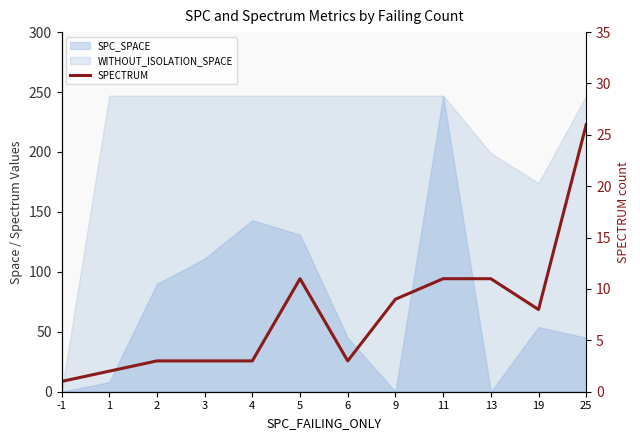

Reading left to right, extract all data points from this chart.

-1=1	1=2	2=3	3=3	4=3	5=11	6=3	9=9	11=11	13=11	19=8	25=26